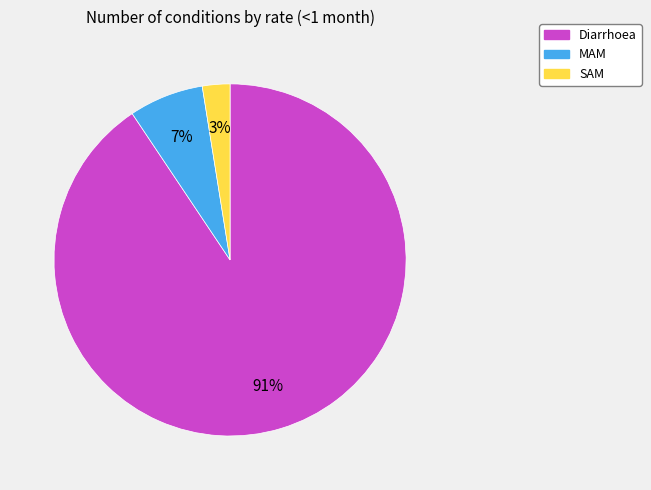

To the nearest percent, what is the difference between the SAM and MAM slice percentages?

4%